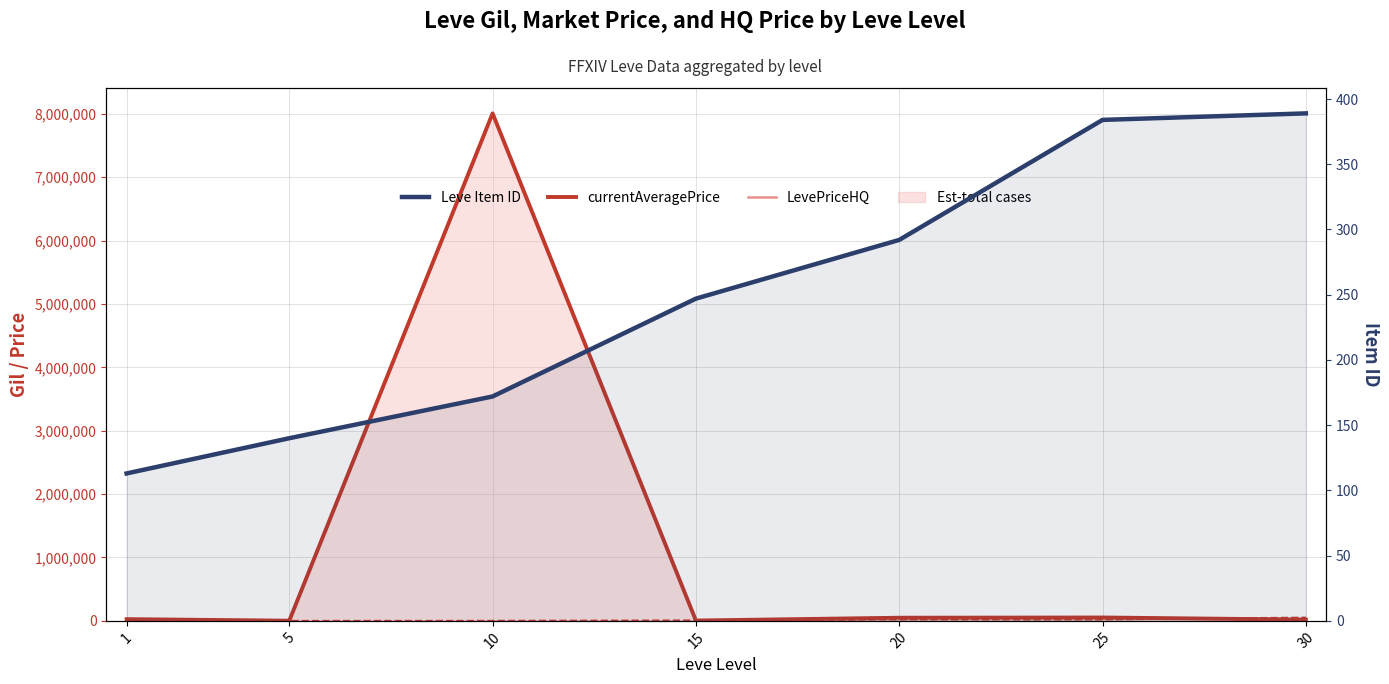

Reading right to left, extract all data points from this chart.

currentAveragePrice: 19606	52895	49362	5032	8008135	2507	27128
LevePriceHQ: 19606	52895	49362	0	8008135	0	0
Leve Gil: 52220	21830	21600	7170	990	220	160
Leve Item ID: 389	384	292	247	172	140	113